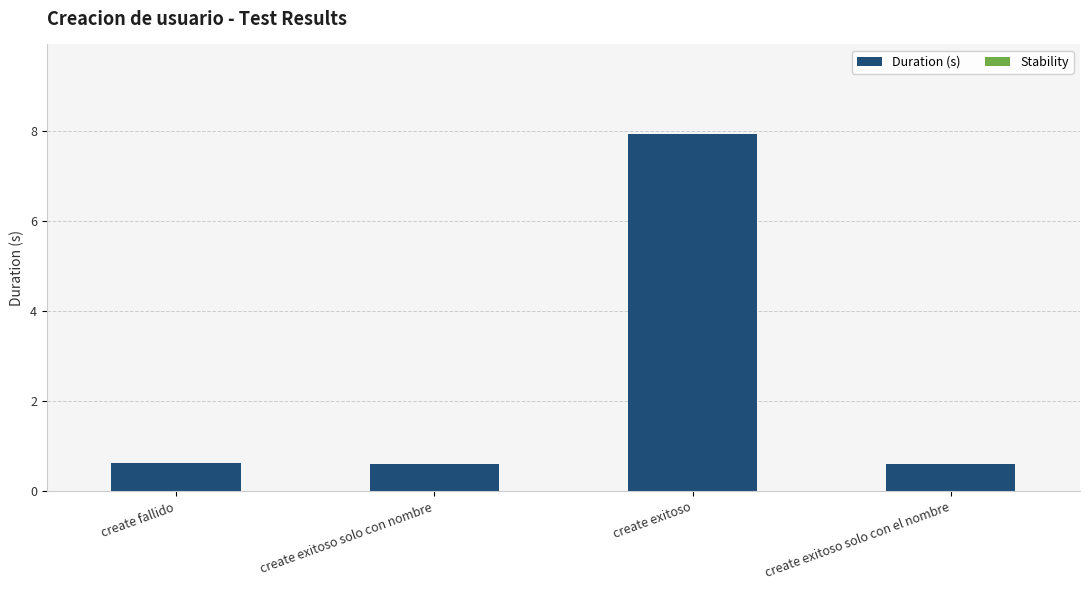

What is the label of the 4th bar from the right?

create fallido